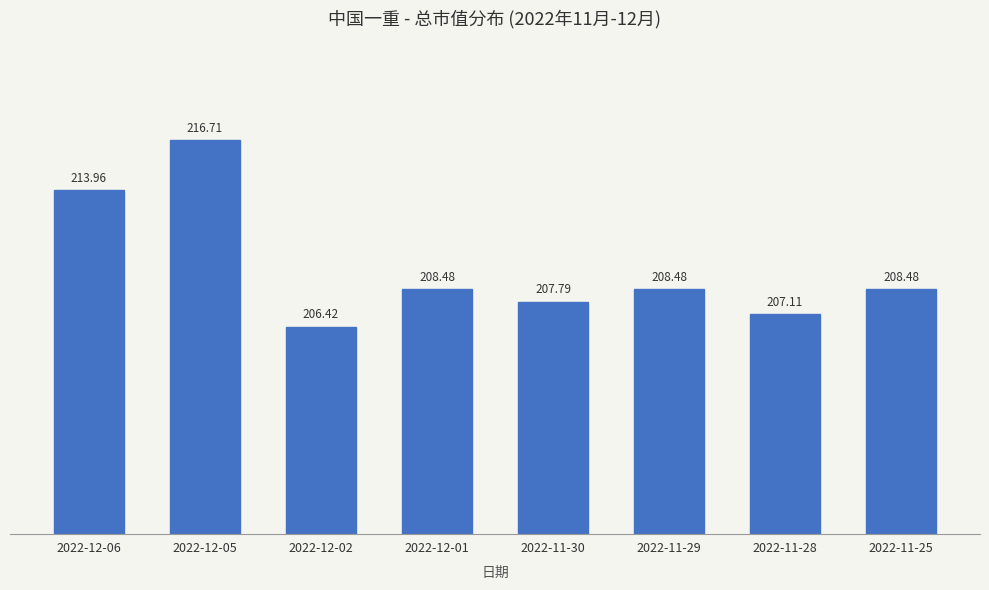

Is it true that the value at 2022-11-30 is 207.8?

True